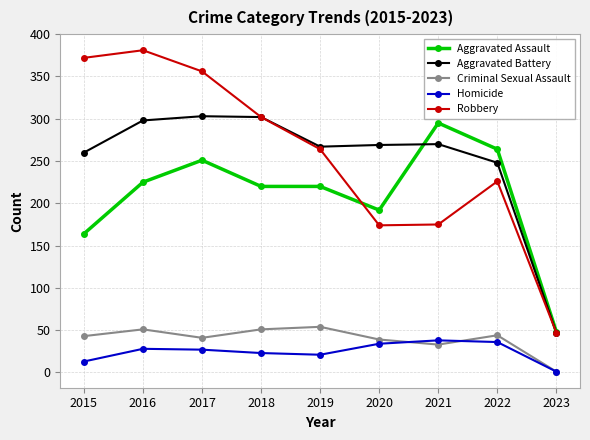

What is the smallest value displayed?

1